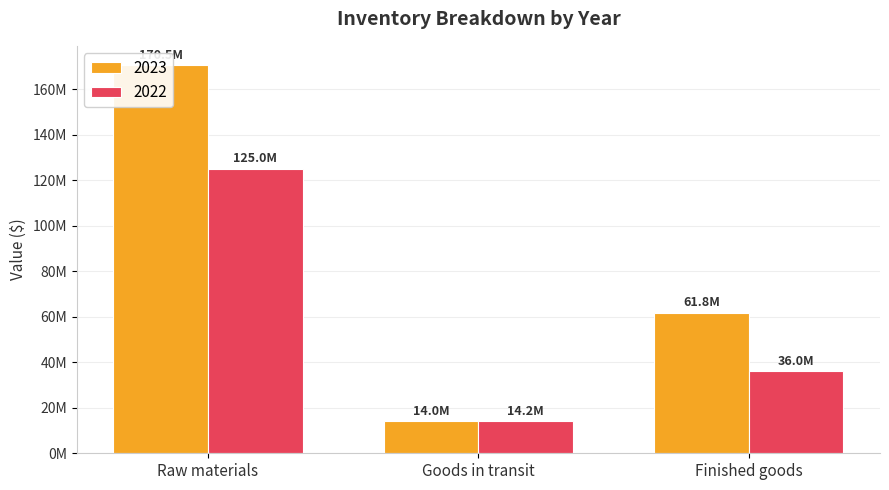

Is the value of 2023 at Raw materials greater than the value of 2022 at Finished goods?

Yes